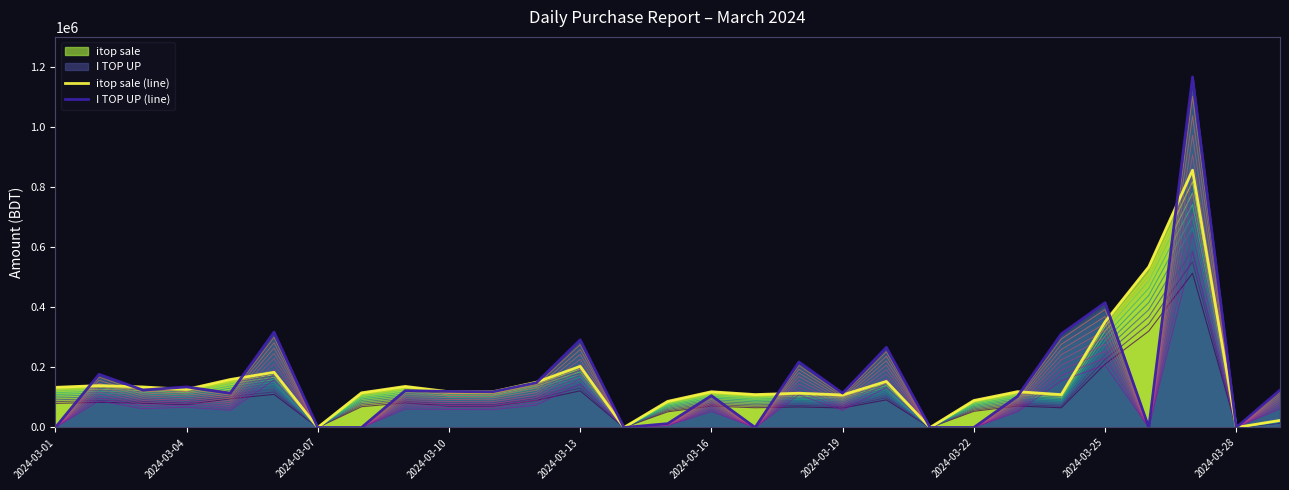

Rank the series at 28 from lowest to highest value.

itop sale (line), I TOP UP (line)